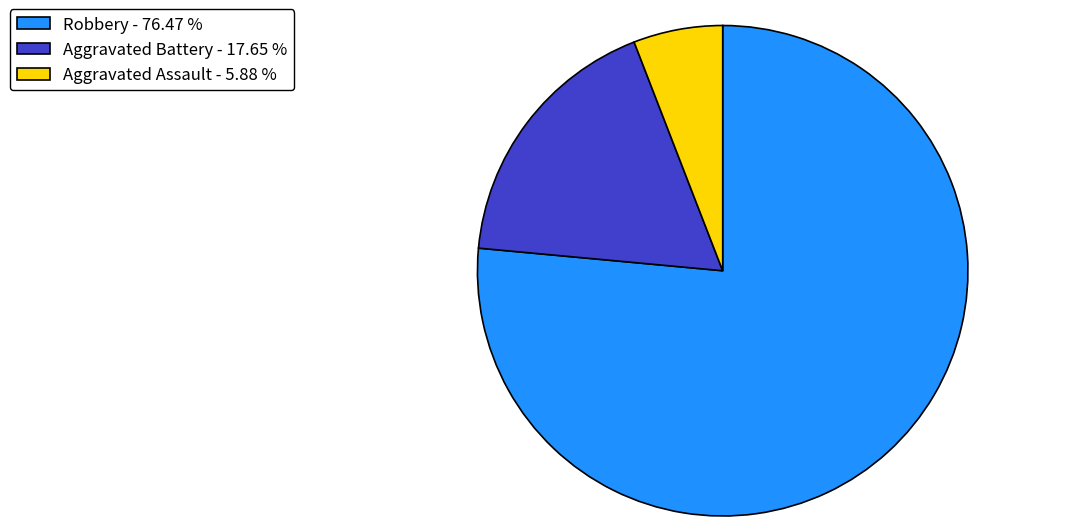

How many segments does this pie chart have?

3